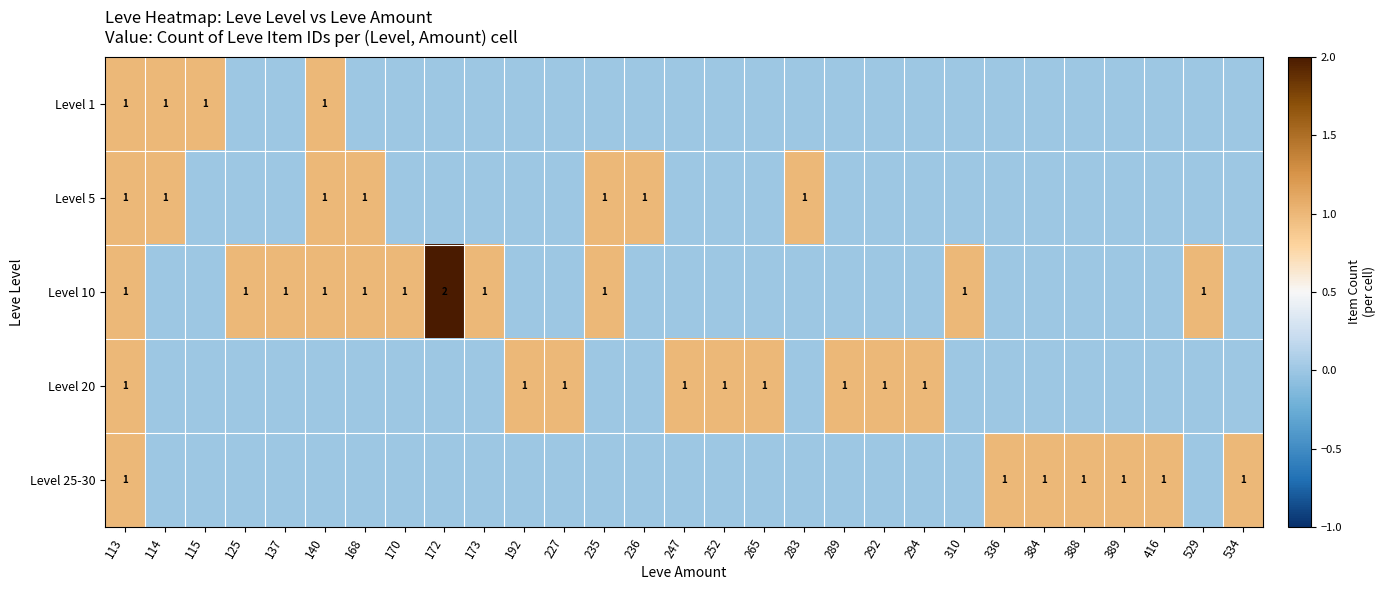

At which category does the chart reach its peak across all series?

172